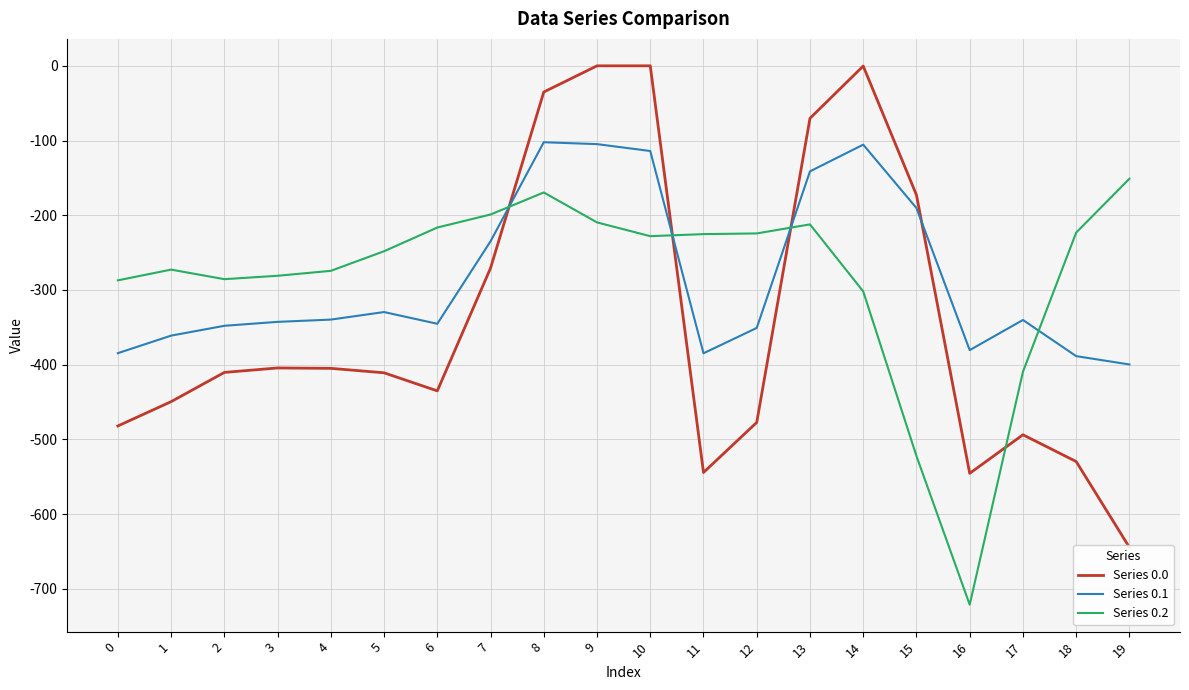

What are all the series names shown in the legend?

Series 0.0, Series 0.1, Series 0.2